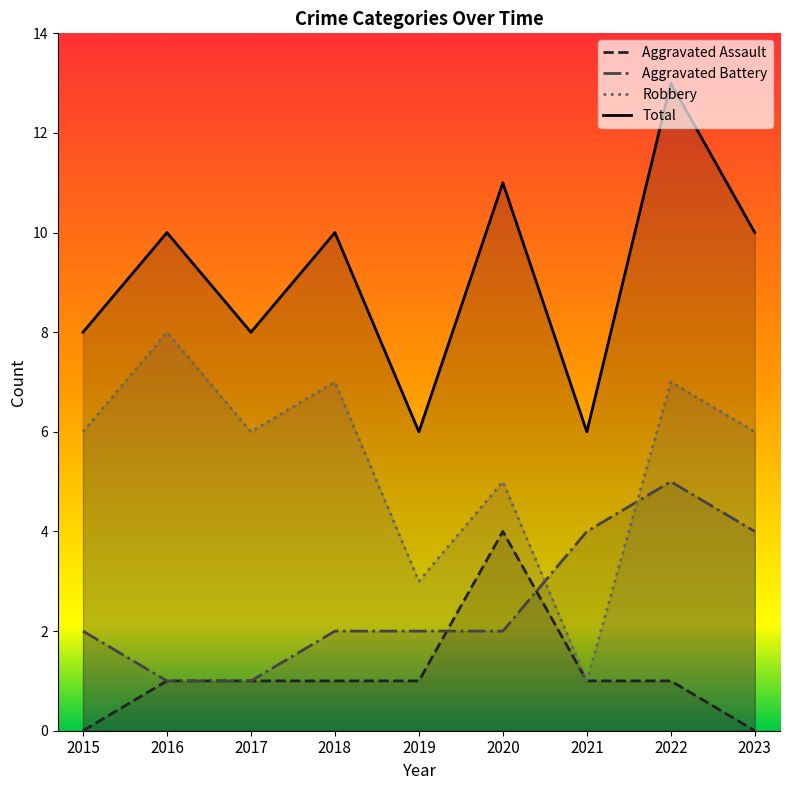

What is the sum of all Robbery values?

49